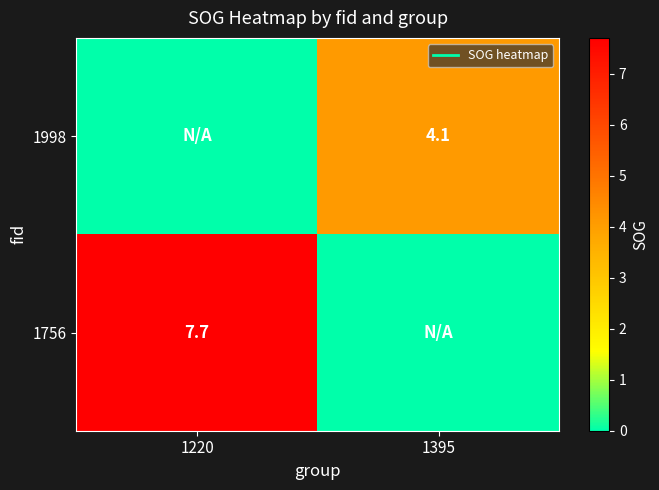

Which series has the largest range (max minus min)?

1756